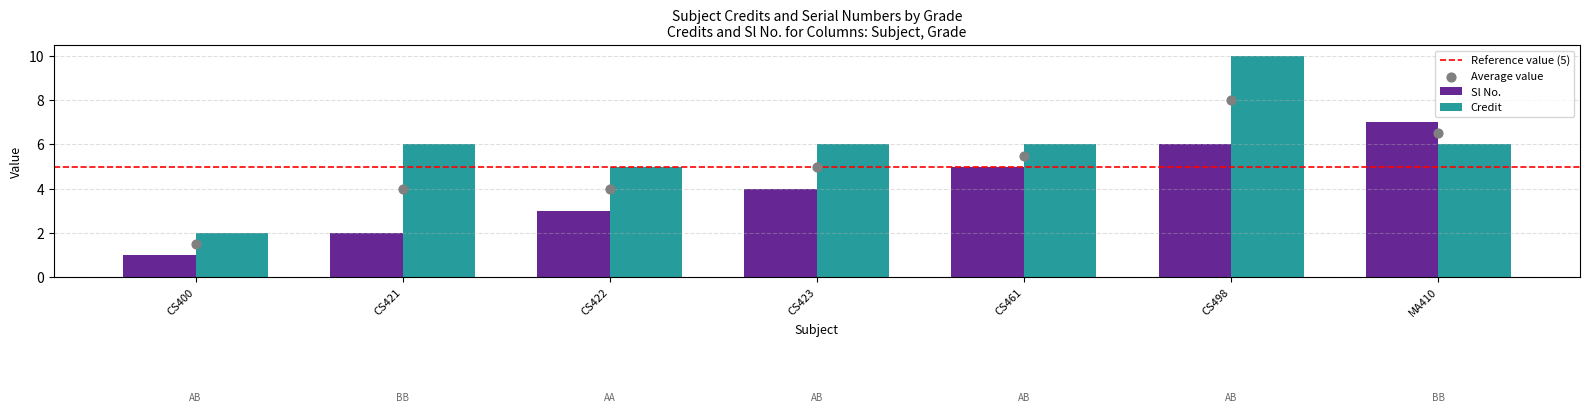

Is the value of Credit at CS422 greater than the value of Sl No. at CS400?

Yes